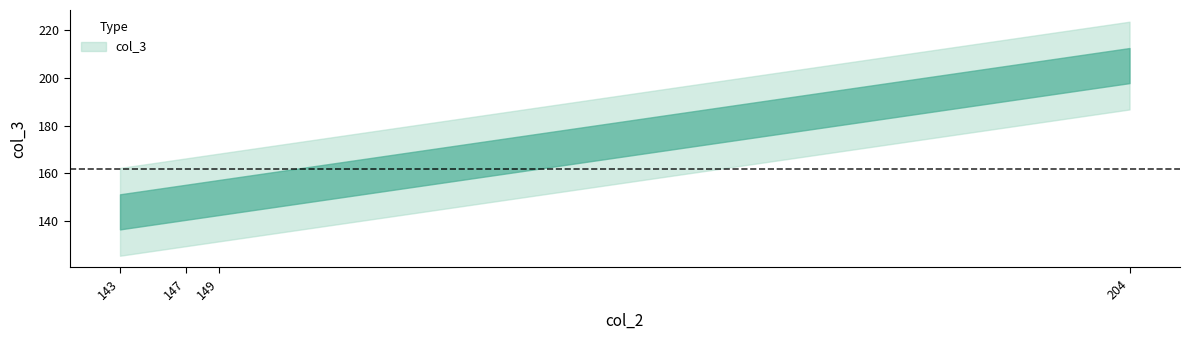

Rank the categories by value from lowest to highest.

143, 147, 149, 204